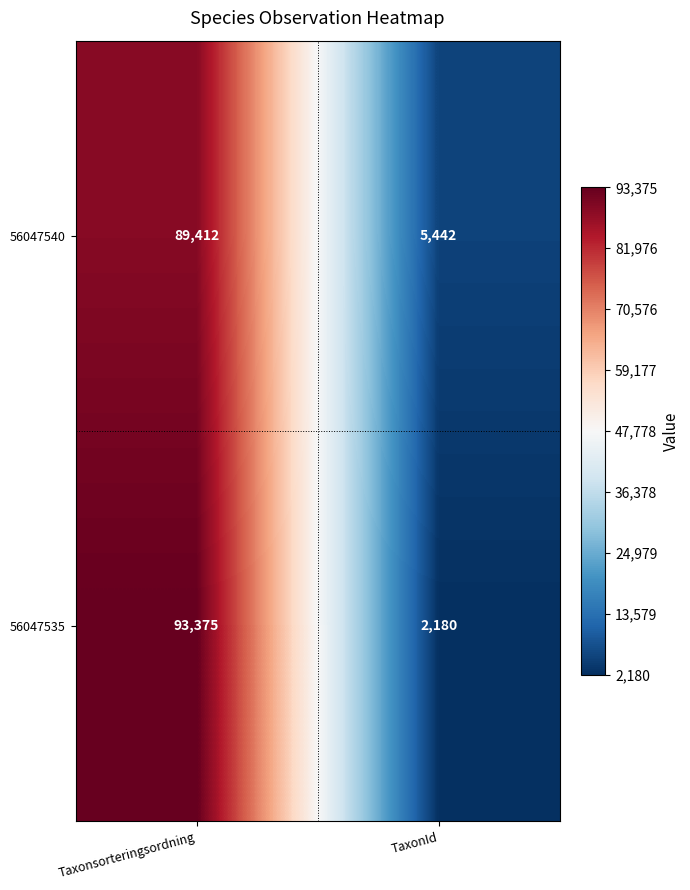

What is the sum of all 56047535 values?

95555